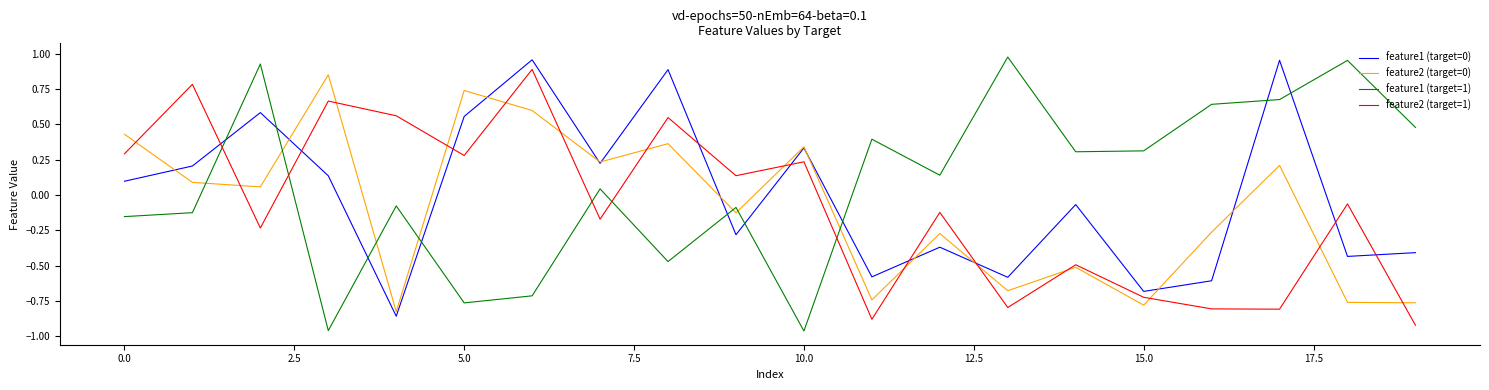

True or false: feature1 (target=1) and feature1 (target=0) intersect in this chart.

True